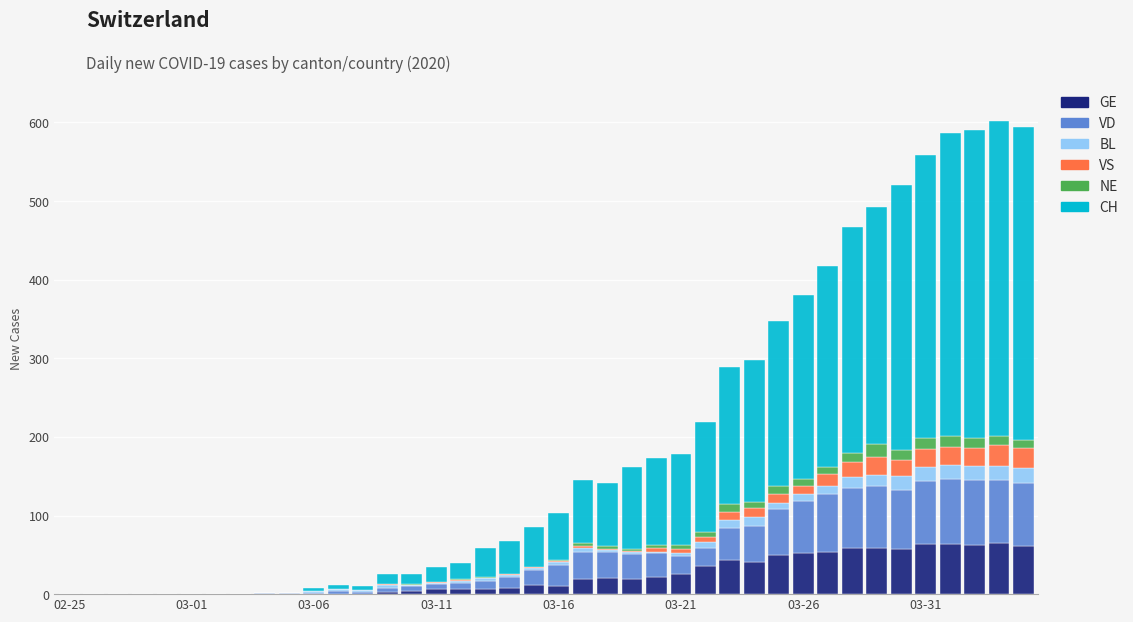

Count the number of data series in this chart.

6